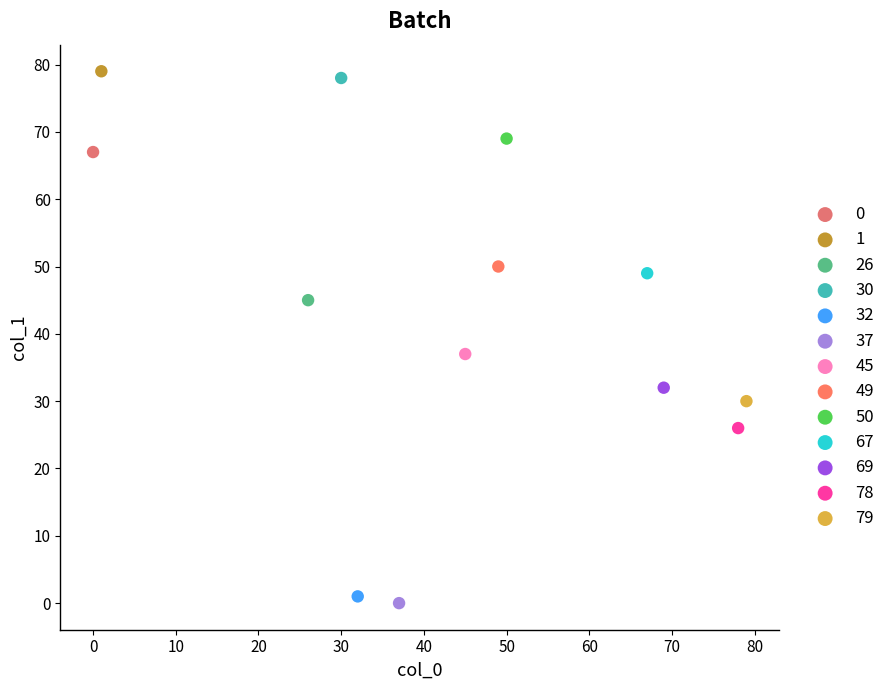

What are all the series names shown in the legend?

0, 1, 26, 30, 32, 37, 45, 49, 50, 67, 69, 78, 79